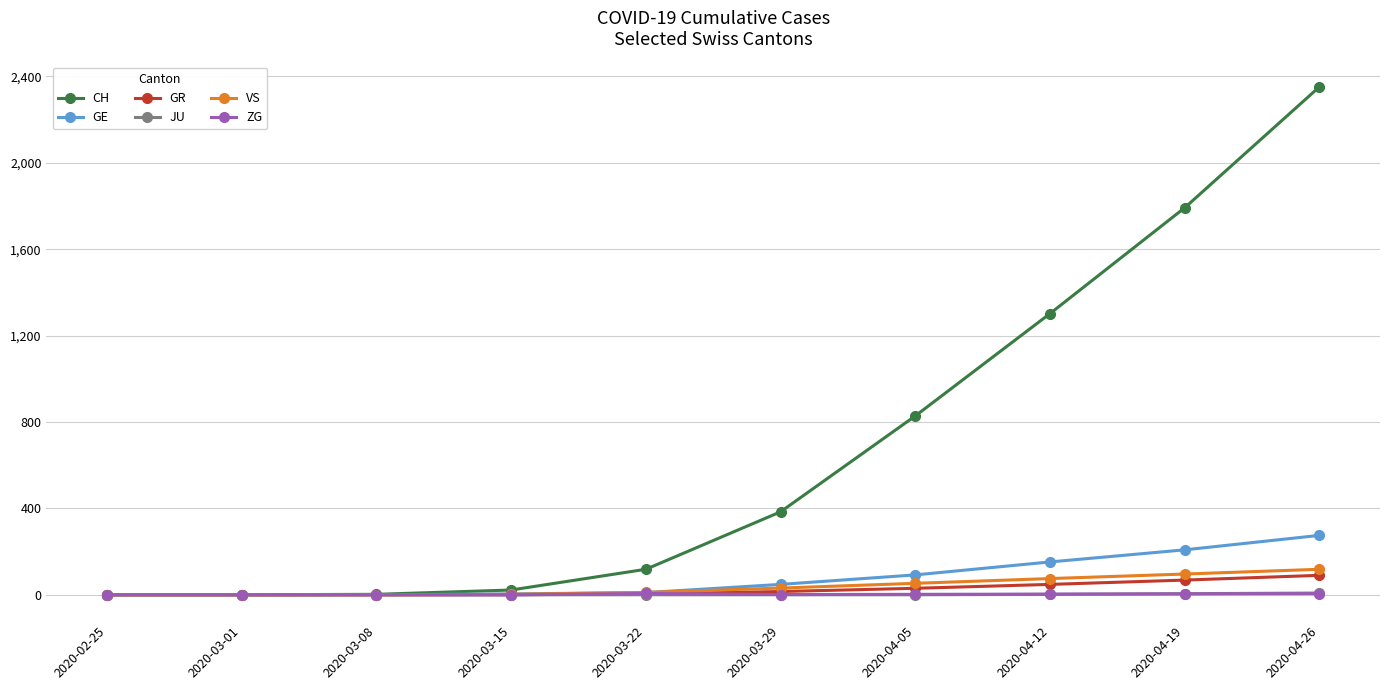

Which series has the largest total across all categories?

CH